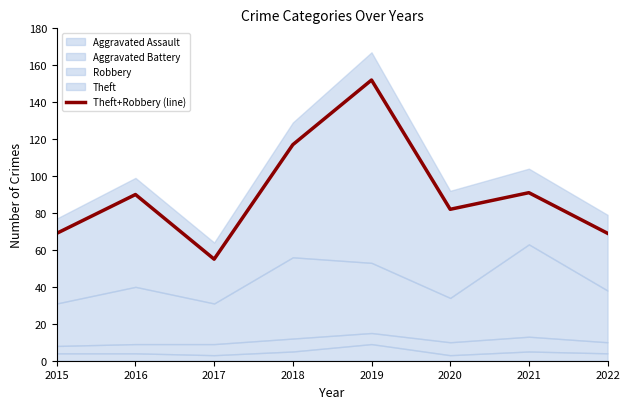

What is the value of the 8th point from the left?

69